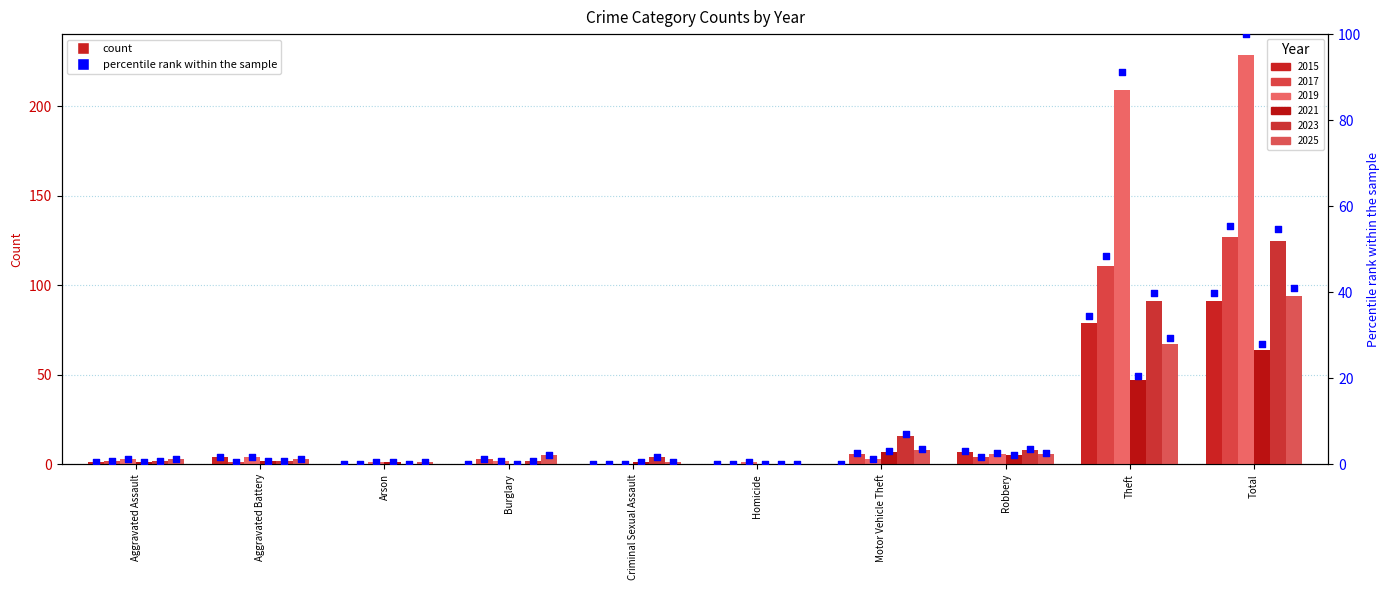

At which category is the sum across all series the highest?

Total